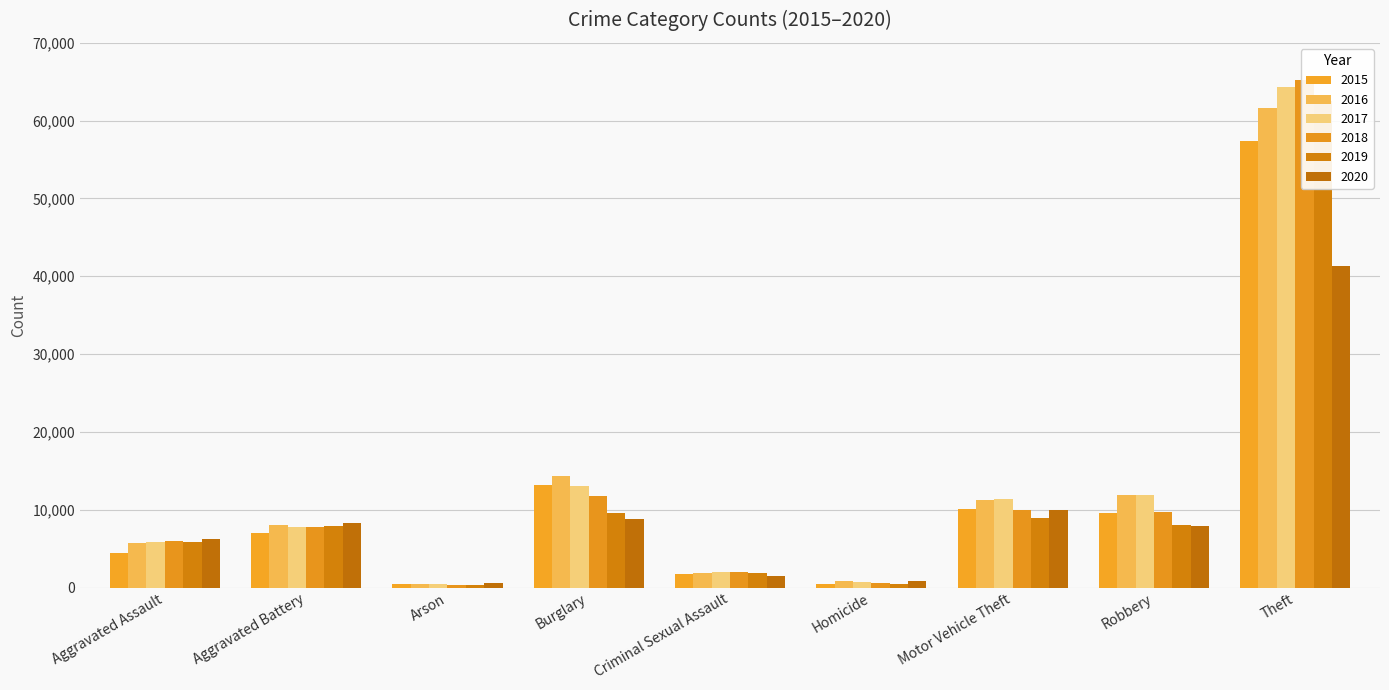

The 2017 series shows 11380 at Motor Vehicle Theft. True or false?

True